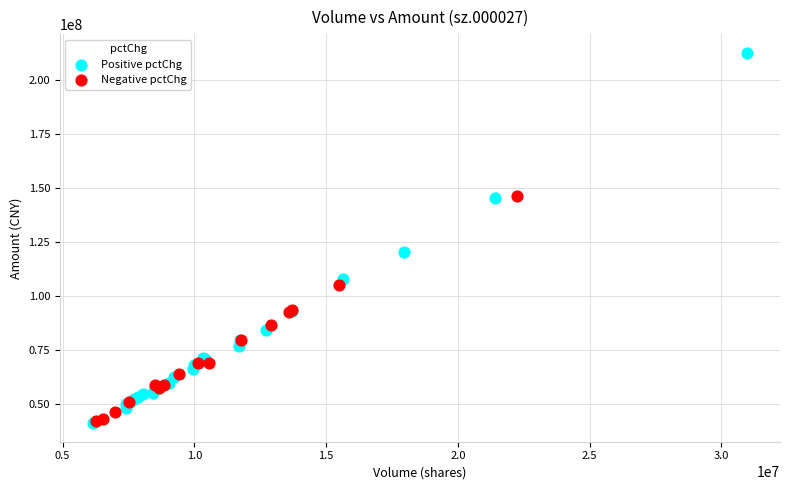

Which series contains the highest Y value?

Positive pctChg